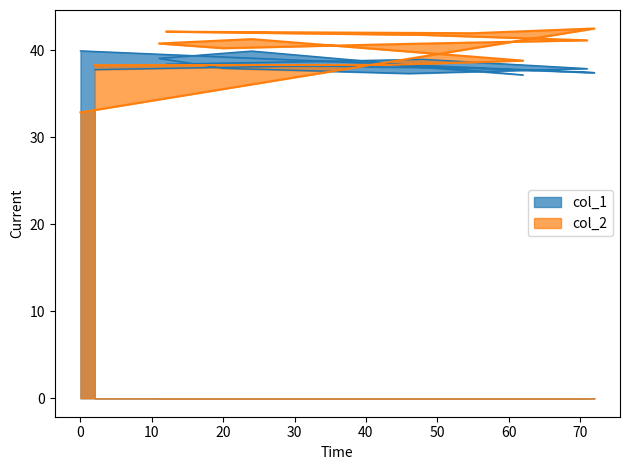

How many interior local valleys does the col_2 series have?

2